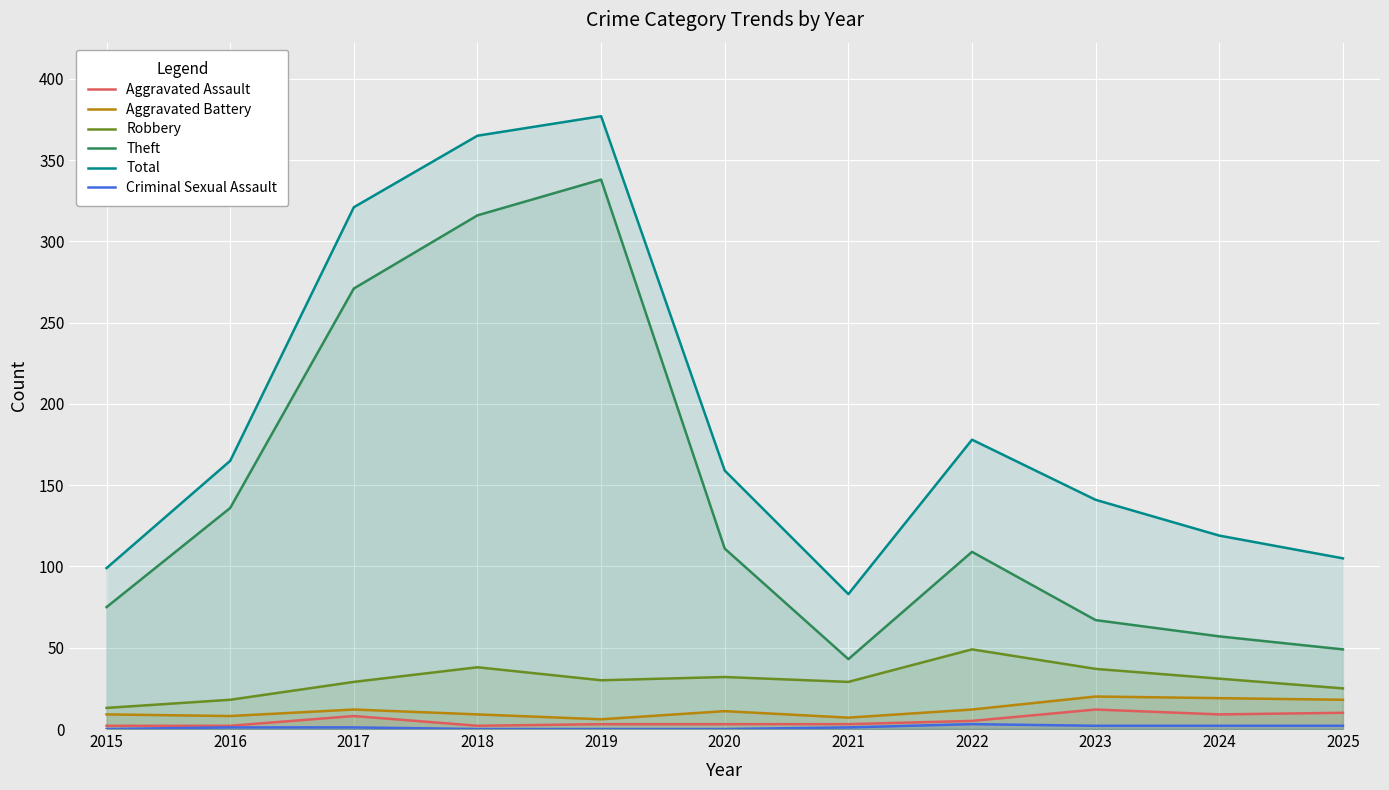

What is the value of the Theft point at the 5th from the left?

338